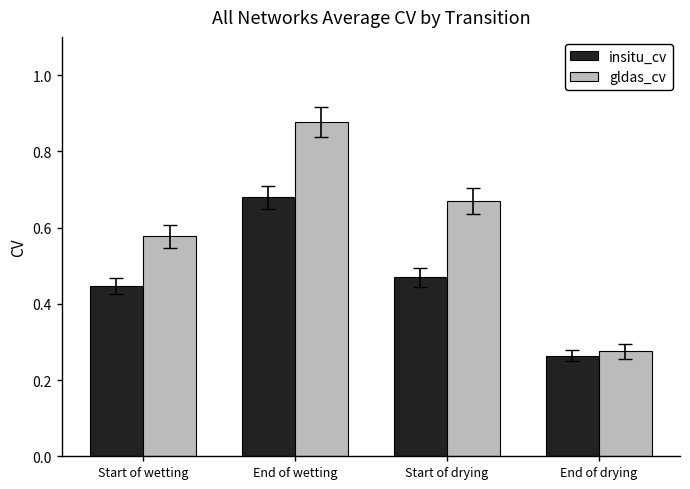

At which label is insitu_cv closest to 0?

End of drying